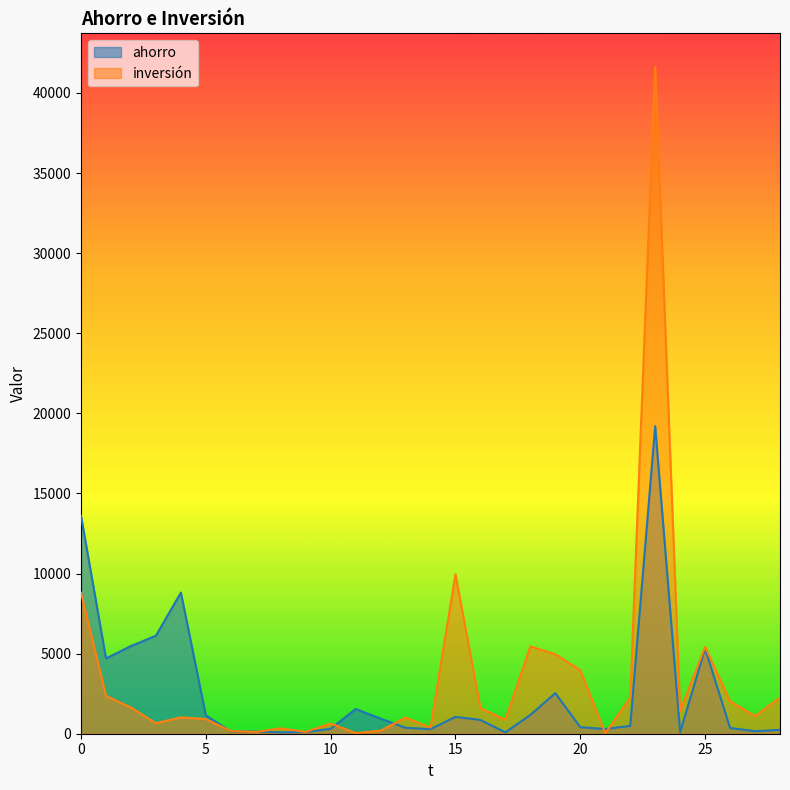

Where do ahorro and inversión first cross each other?

5 and 6